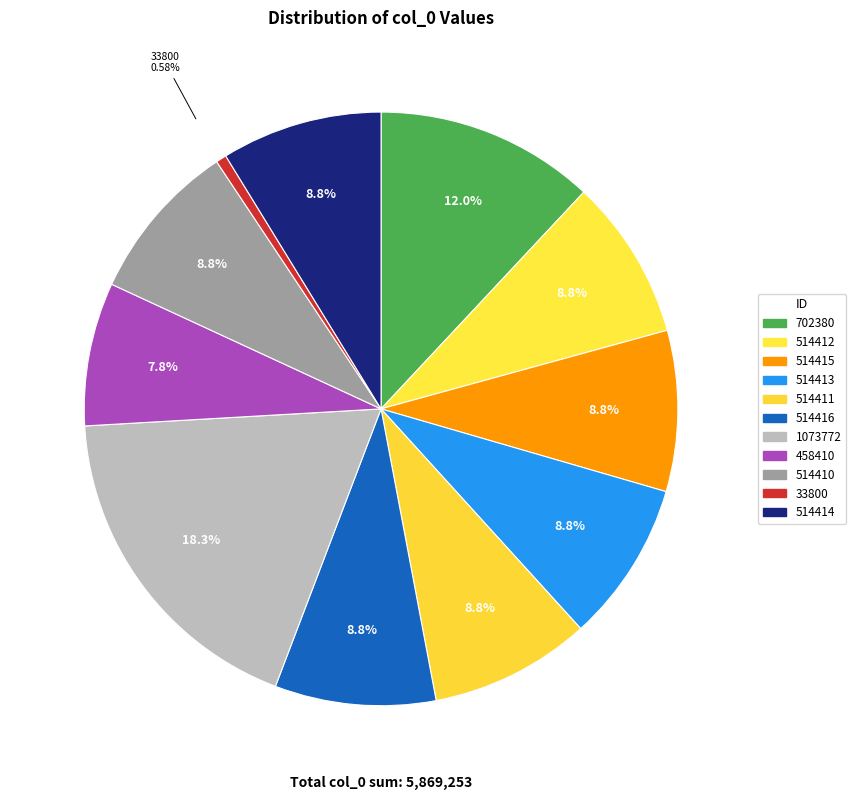

The 1073772 slice represents 18% of the pie. True or false?

True